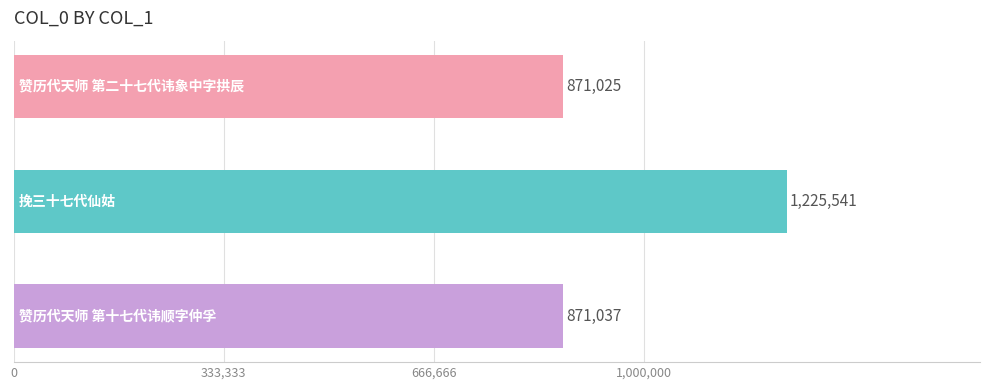

What is the difference between the maximum and minimum values?

354516